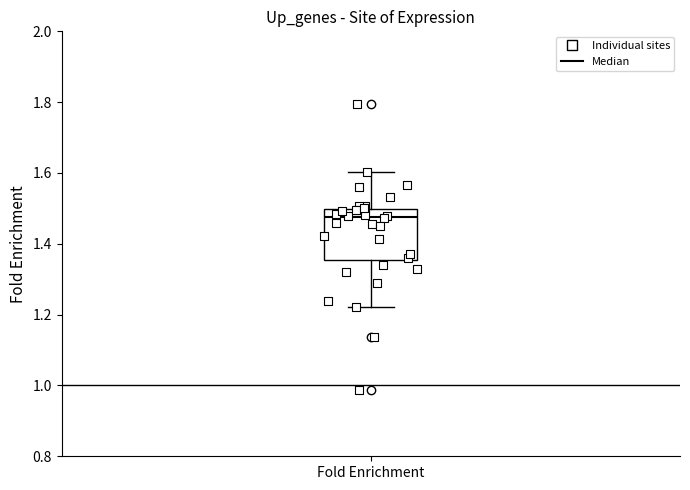

Read this box plot against the y-axis: the position of the median line, the range covered by the box, and the ends of both whiskers. The values are not printed on the chart, so give them approximately, as read against the axis.

median 1.48, box 1.36 to 1.50, whiskers 1.22 to 1.60